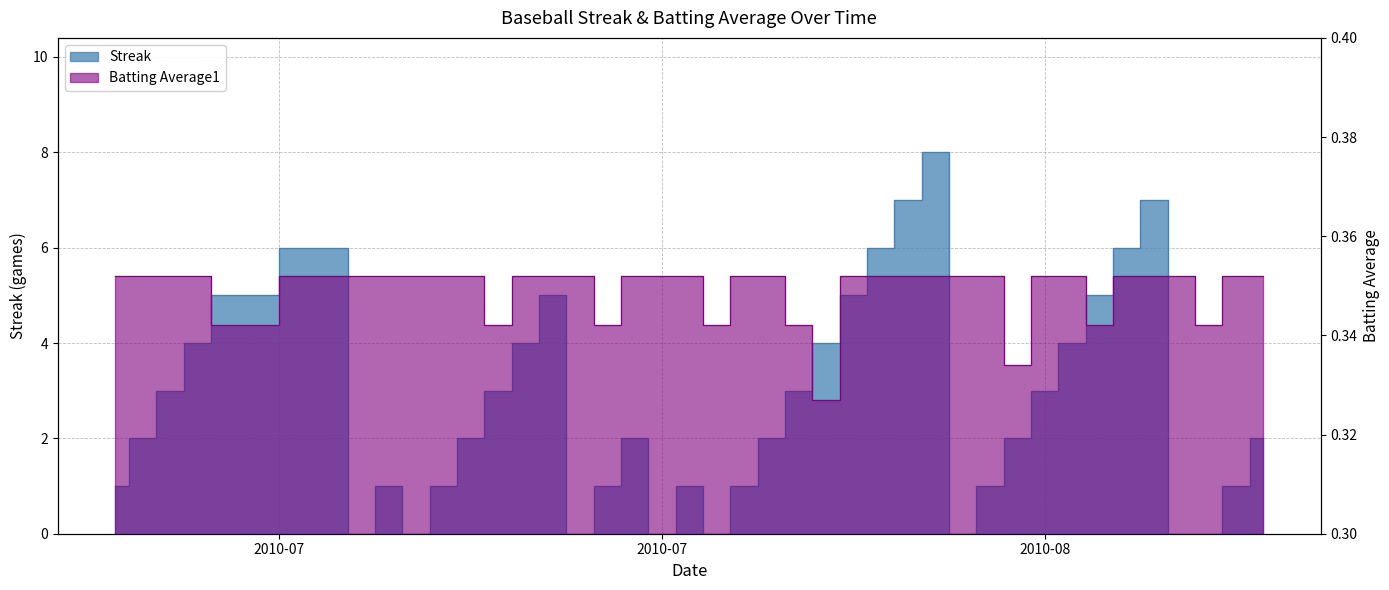

Rank the series at 2010-07-08 from highest to lowest value.

Streak, Batting Average1